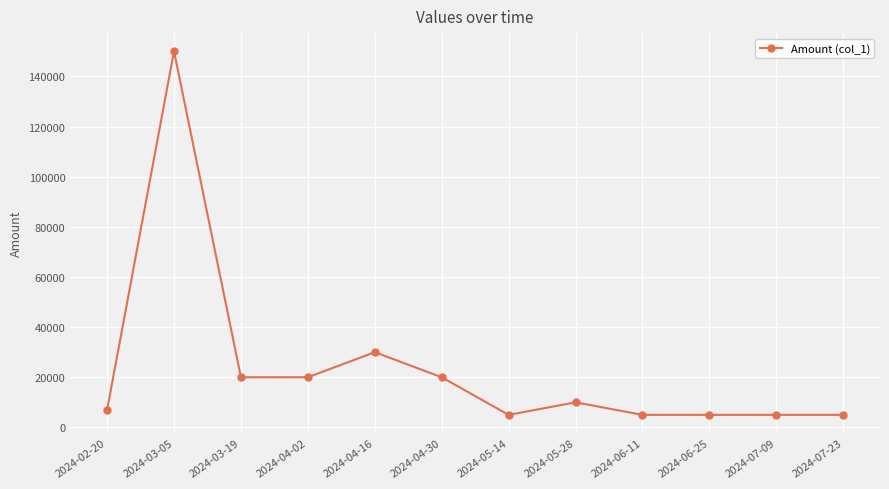

Which has a higher value, 2024-04-16 or 2024-03-19?

2024-04-16